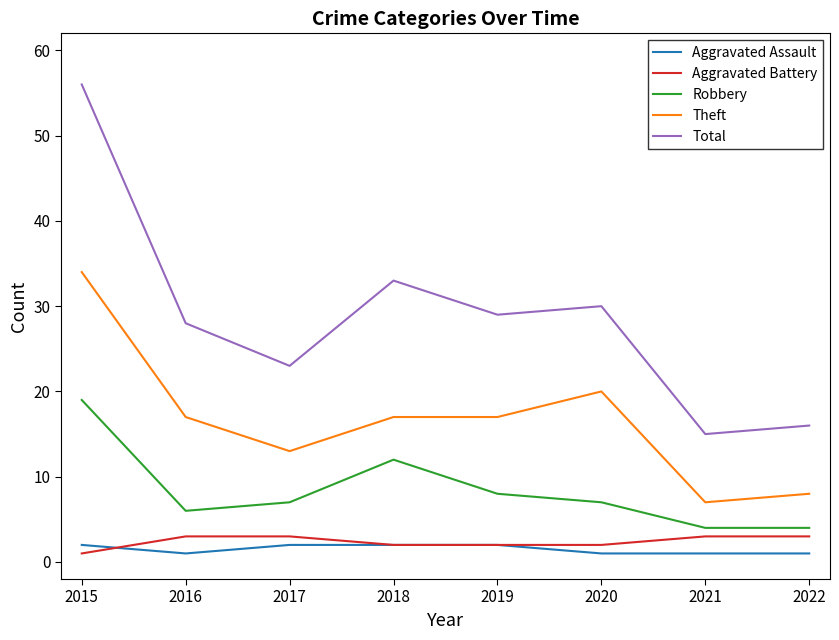

Is the value of Total at 2021 greater than the value of Aggravated Battery at 2015?

Yes